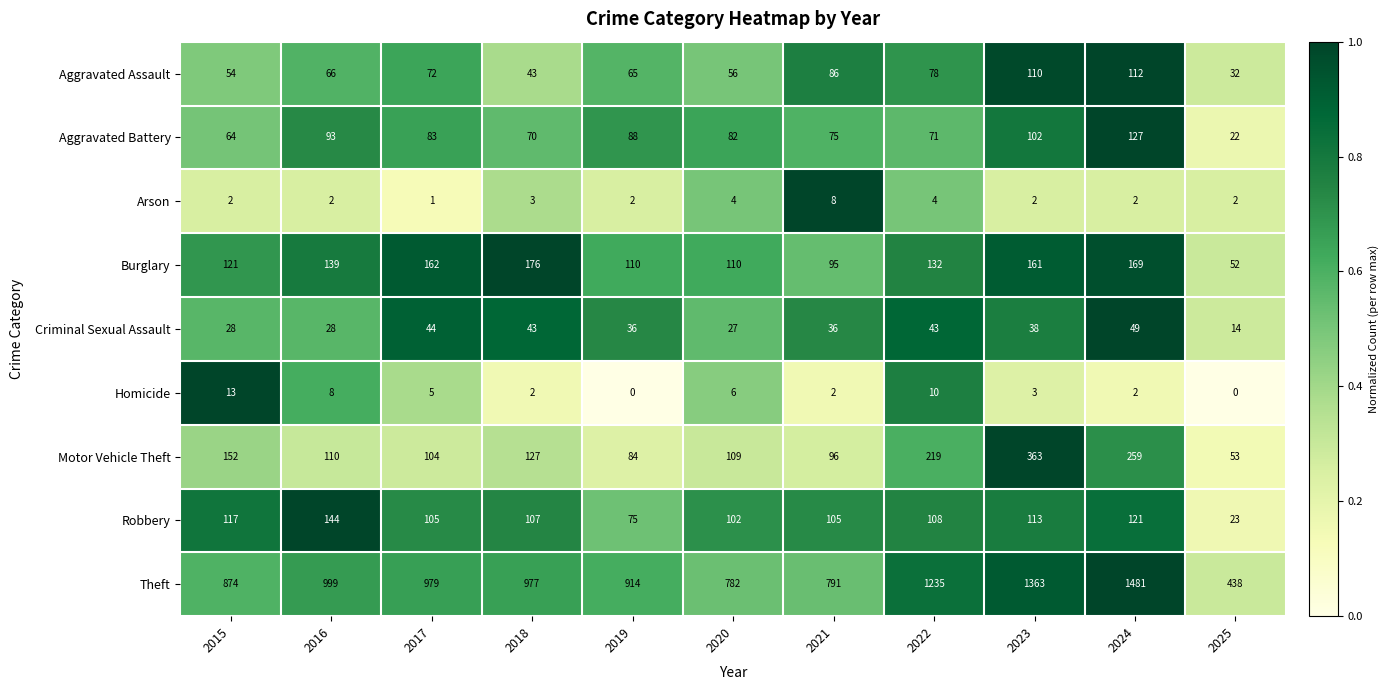

Which series has the largest total across all categories?

Theft